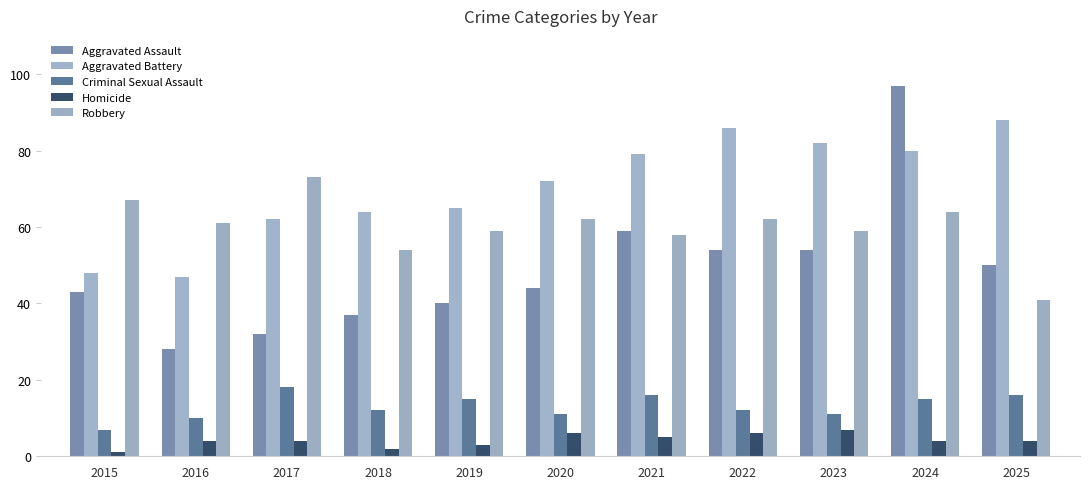

Reading right to left, transcribe all the data shown in this chart.

Aggravated Assault: 50	97	54	54	59	44	40	37	32	28	43
Aggravated Battery: 88	80	82	86	79	72	65	64	62	47	48
Criminal Sexual Assault: 16	15	11	12	16	11	15	12	18	10	7
Homicide: 4	4	7	6	5	6	3	2	4	4	1
Robbery: 41	64	59	62	58	62	59	54	73	61	67